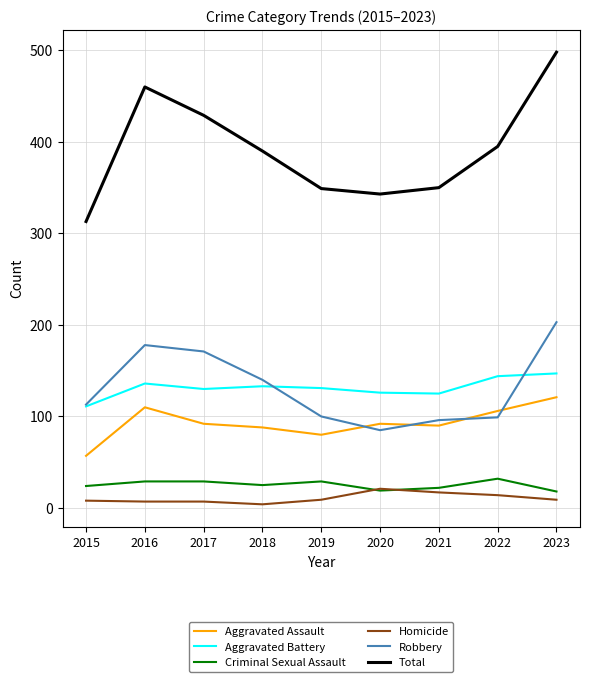

True or false: Total and Robbery cross at least once.

False